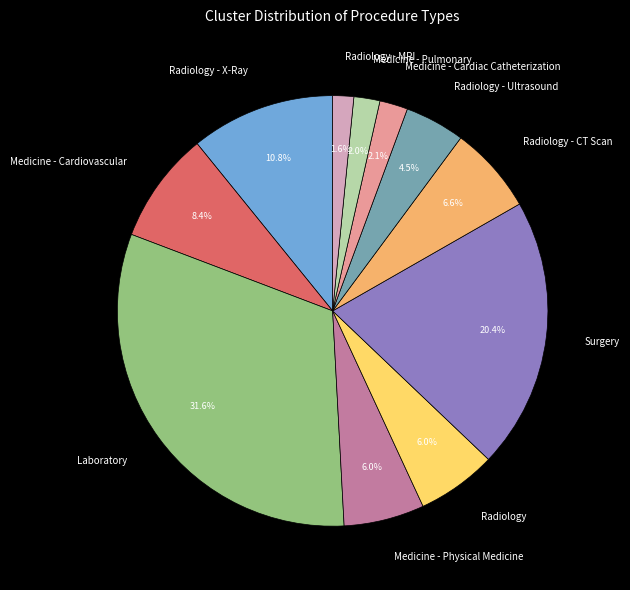

Is there a majority slice in this chart?

No